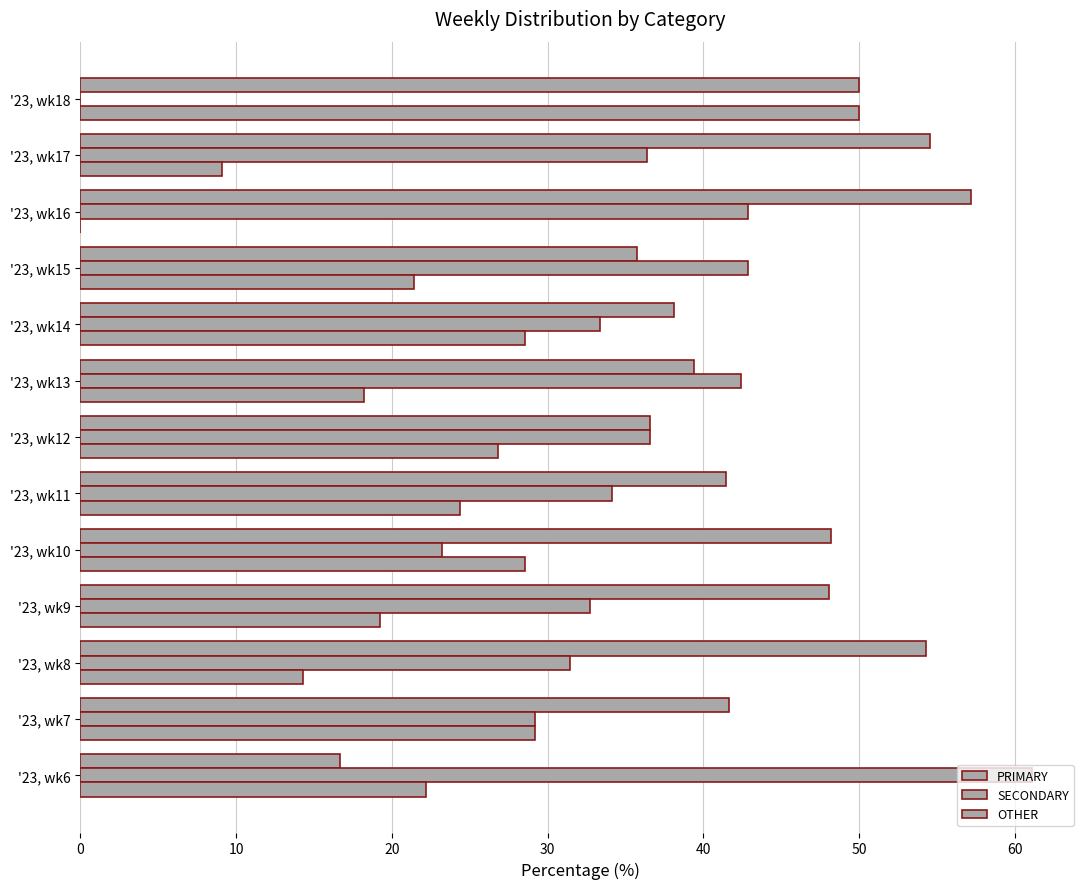

How many positive values does the OTHER series have?

12